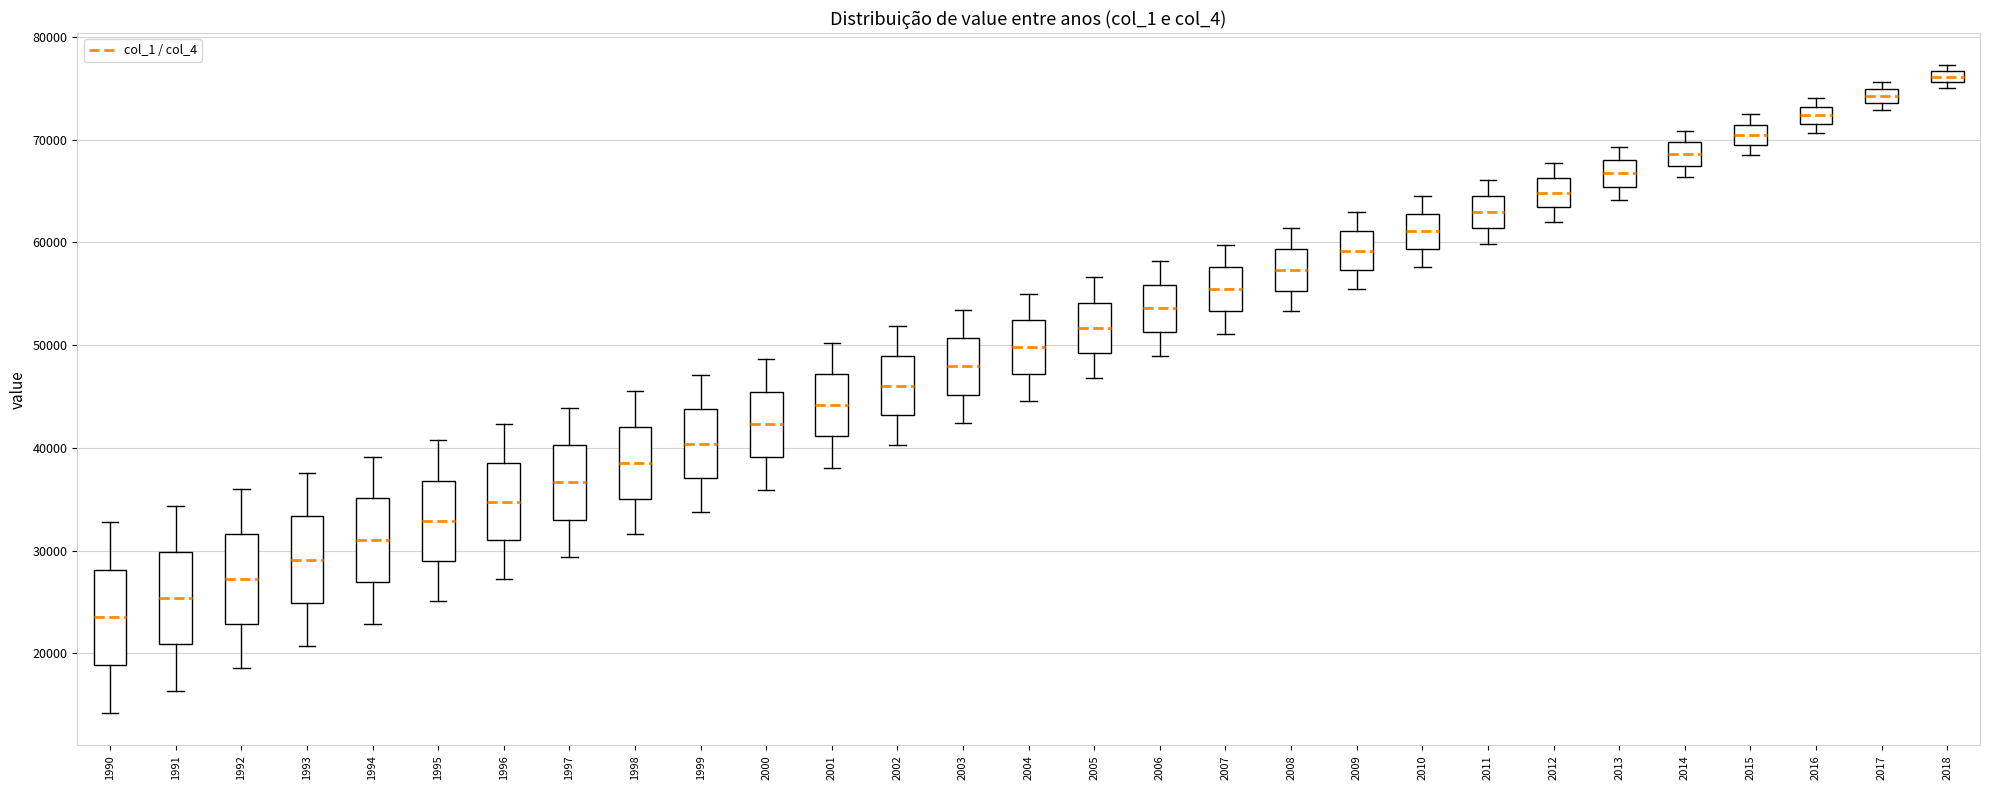

Where does the median line of the box at x = 1996 sit on the y-axis? The values are not printed on the chart, so give them approximately, as read against the axis.

35000